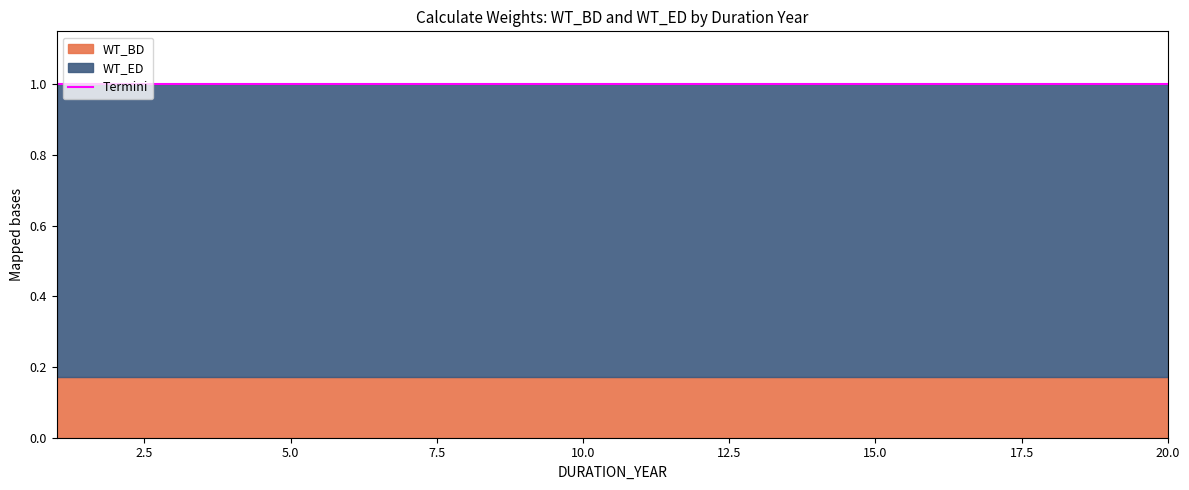

At 10, list the series in order from largest to smallest.

WT_ED, WT_BD